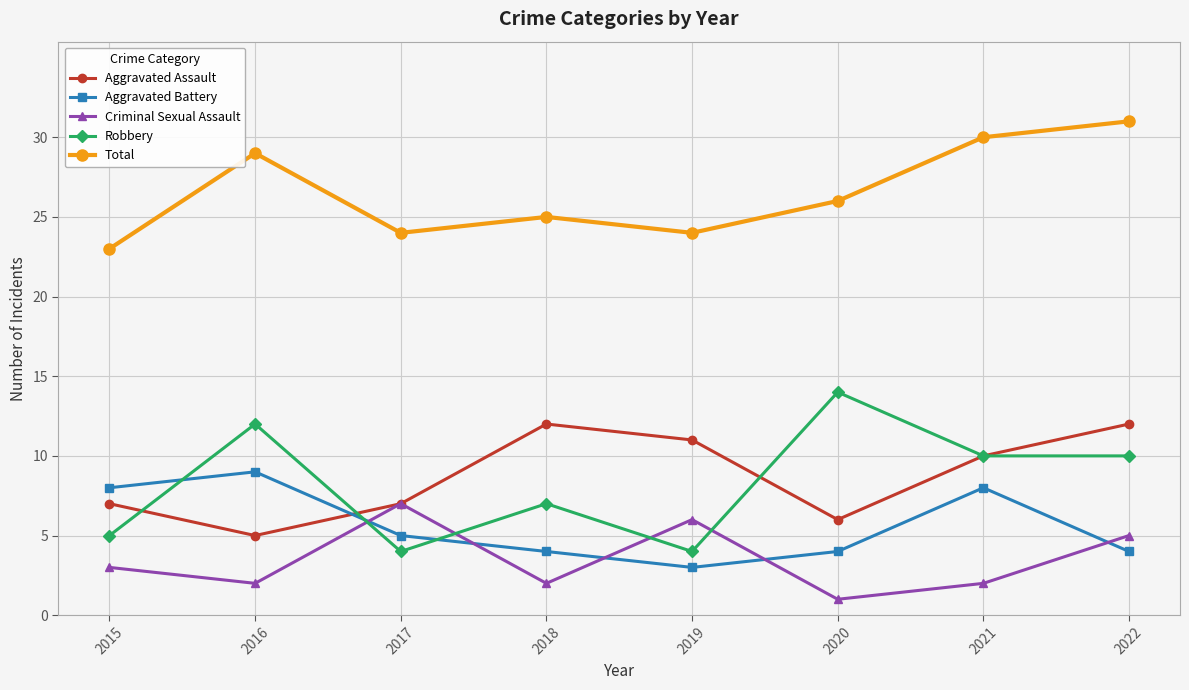

What are all the series names shown in the legend?

Aggravated Assault, Aggravated Battery, Criminal Sexual Assault, Robbery, Total